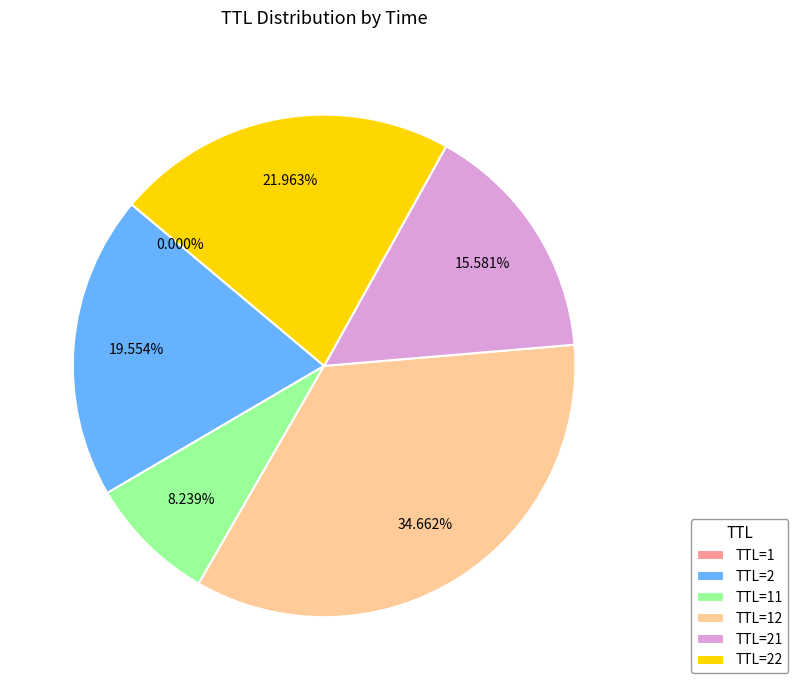

Which has a higher value, TTL=22 or TTL=2?

TTL=22